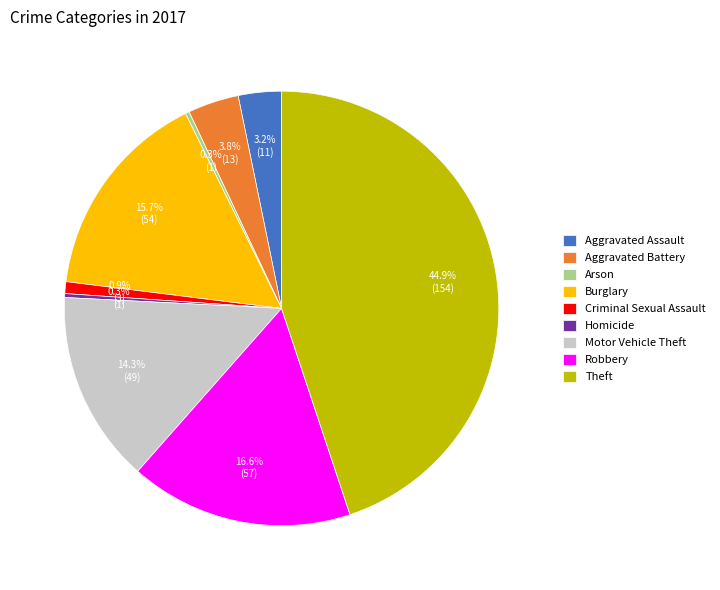

Is the sum of Homicide and Aggravated Battery greater than half?

No